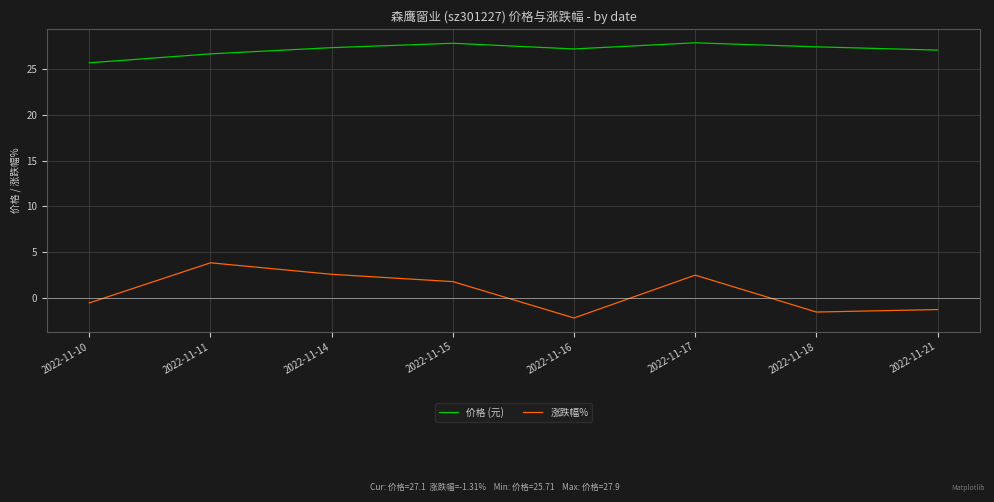

Rank the series by their maximum value, from lowest to highest.

涨跌幅%, 价格 (元)